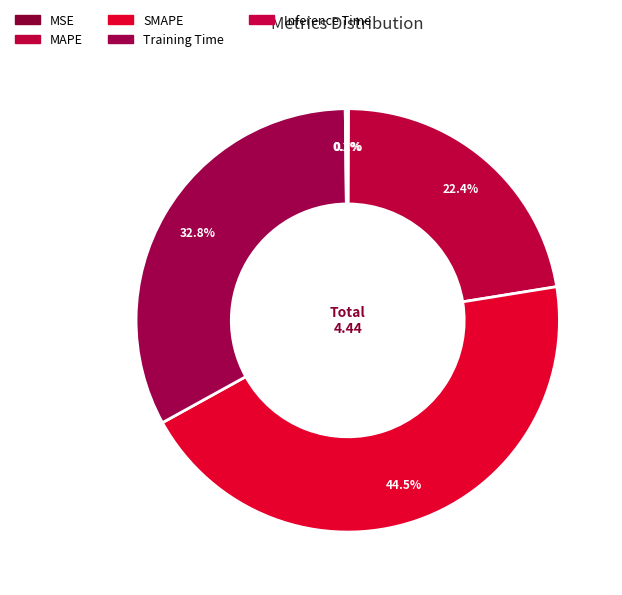

To the nearest percent, what is the combined percentage of MAPE and Training Time?

55%